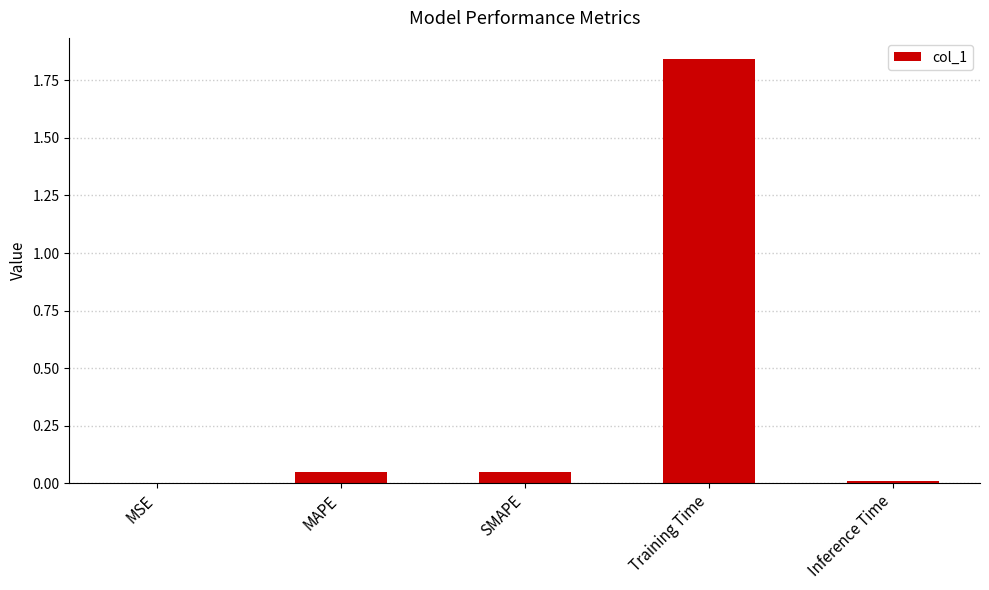

Between MAPE and MSE, which is larger?

MAPE